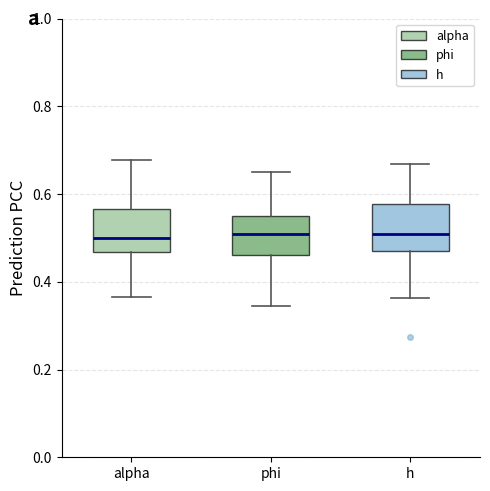

Reading left to right, transcribe this box plot: for each box, give where its median line is, the range the box spans, and where its two whiskers end, as read against the y-axis. The values are not printed on the chart, so give them approximately, as read against the axis.

alpha: median 0.50, box 0.46 to 0.56, whiskers 0.36 to 0.68
phi: median 0.50, box 0.46 to 0.54, whiskers 0.34 to 0.66
h: median 0.50, box 0.46 to 0.58, whiskers 0.36 to 0.66